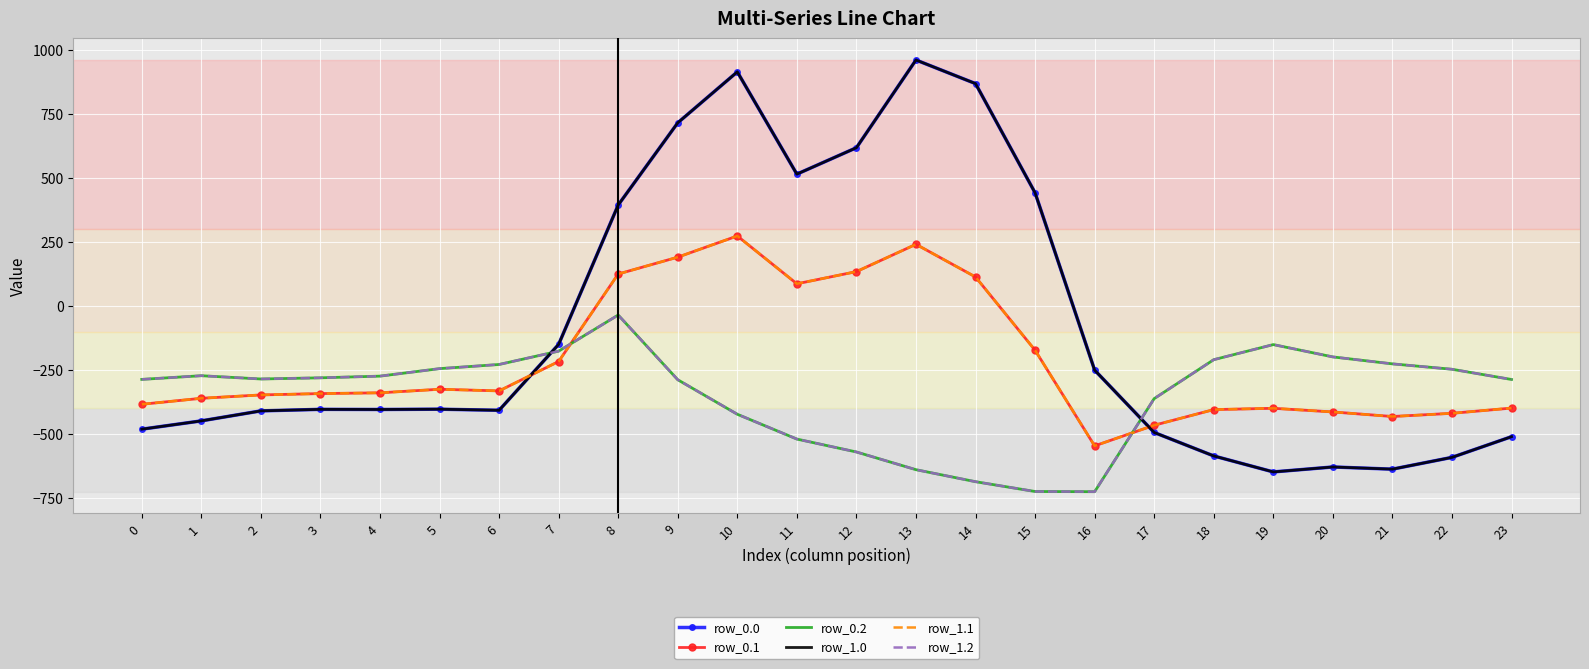

How many values in the row_1.2 series are below -280?

13